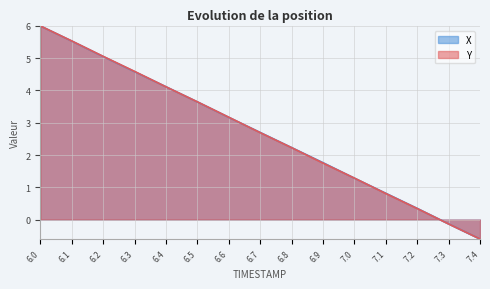

List the series in order of their overall mean, lowest first.

Y, X